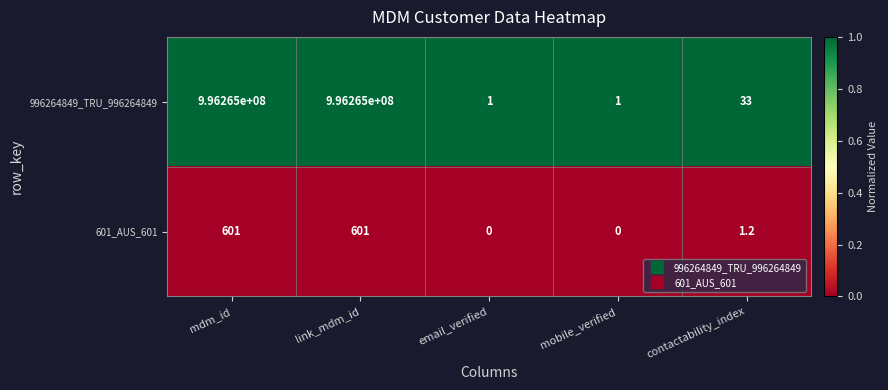

The 996264849_TRU_996264849 series shows 996265000.0 at mdm_id. True or false?

True